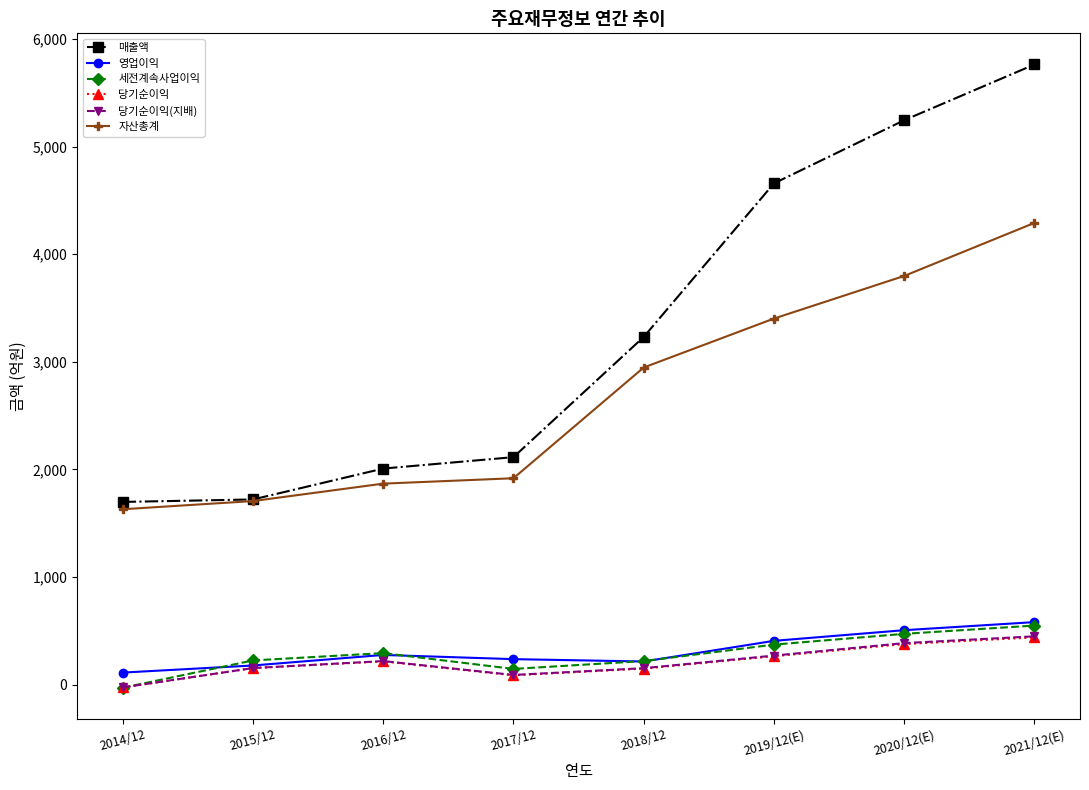

Which series has the largest total across all categories?

매출액